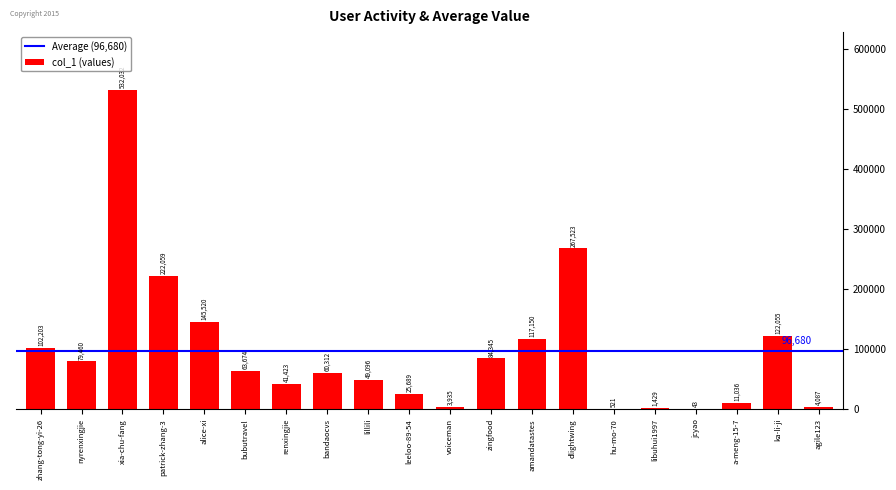

What is the greatest value displayed?

532032